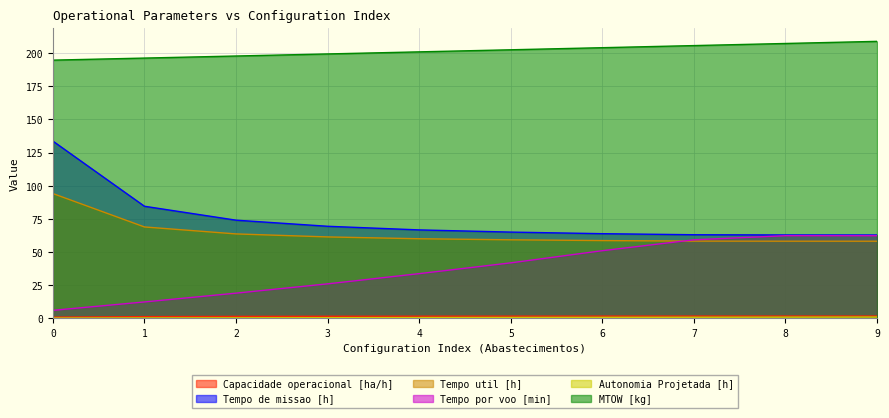

What is the difference between the maximum and minimum values in the Tempo util [h] series?

36.0